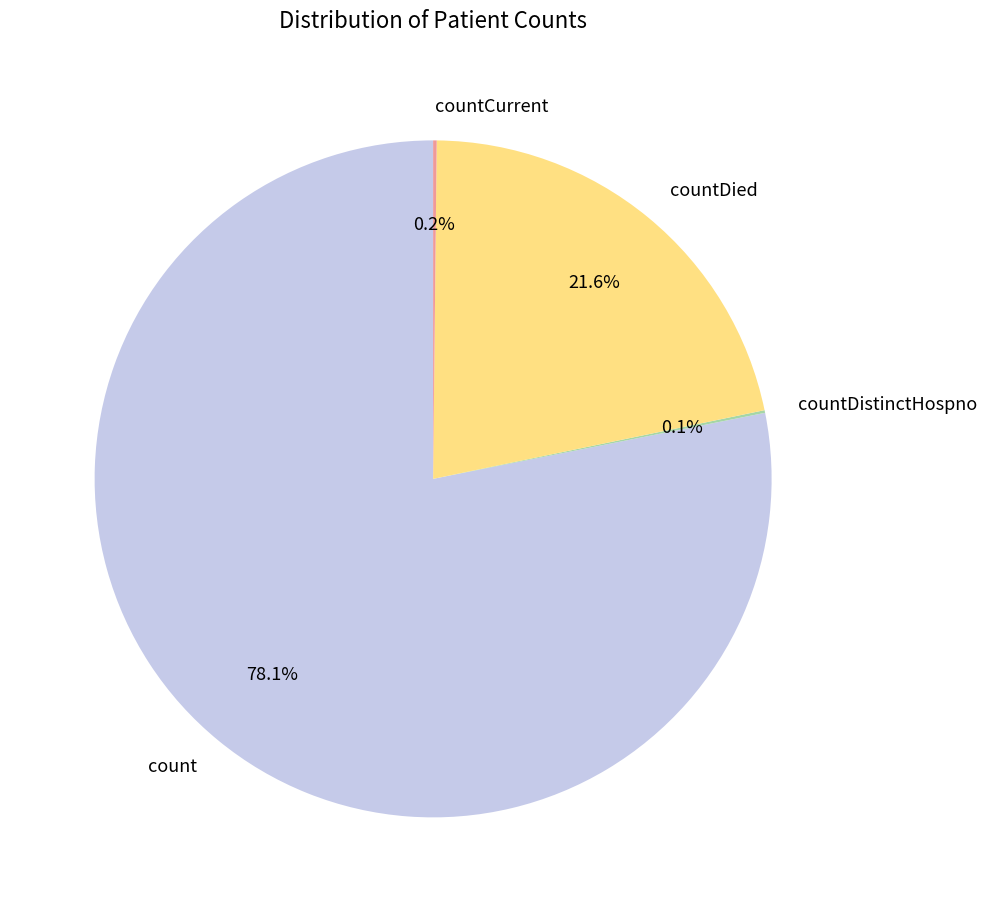

Which category has the biggest portion of the pie?

count